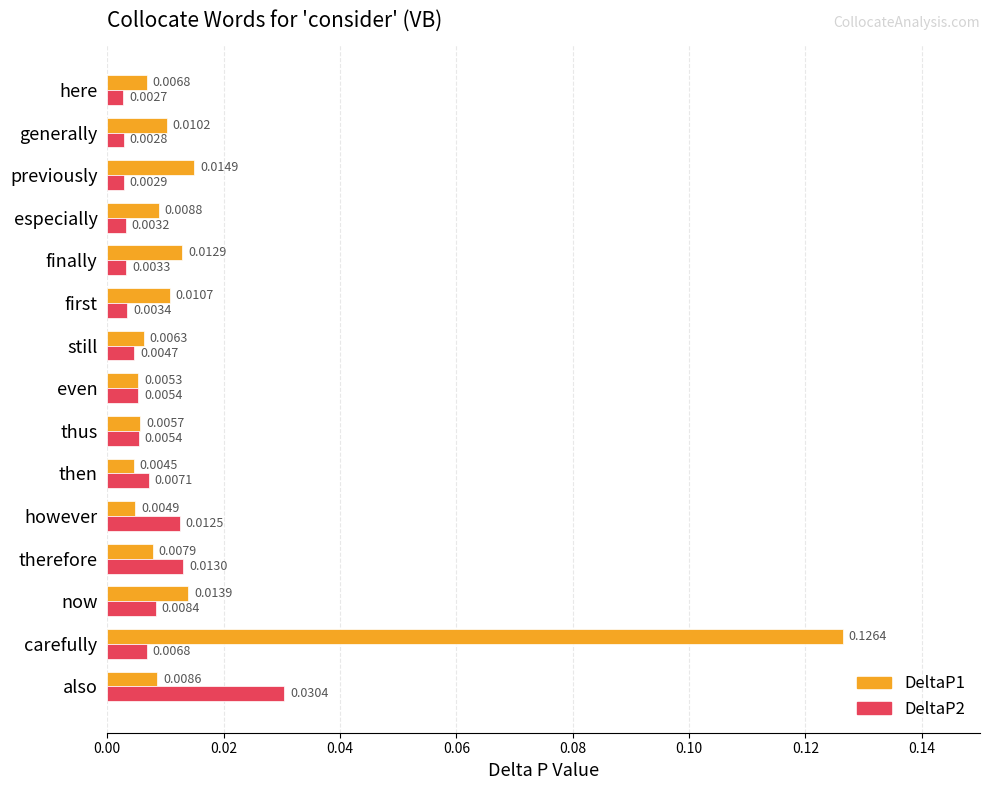

Which series changed the most between thus and previously?

DeltaP1